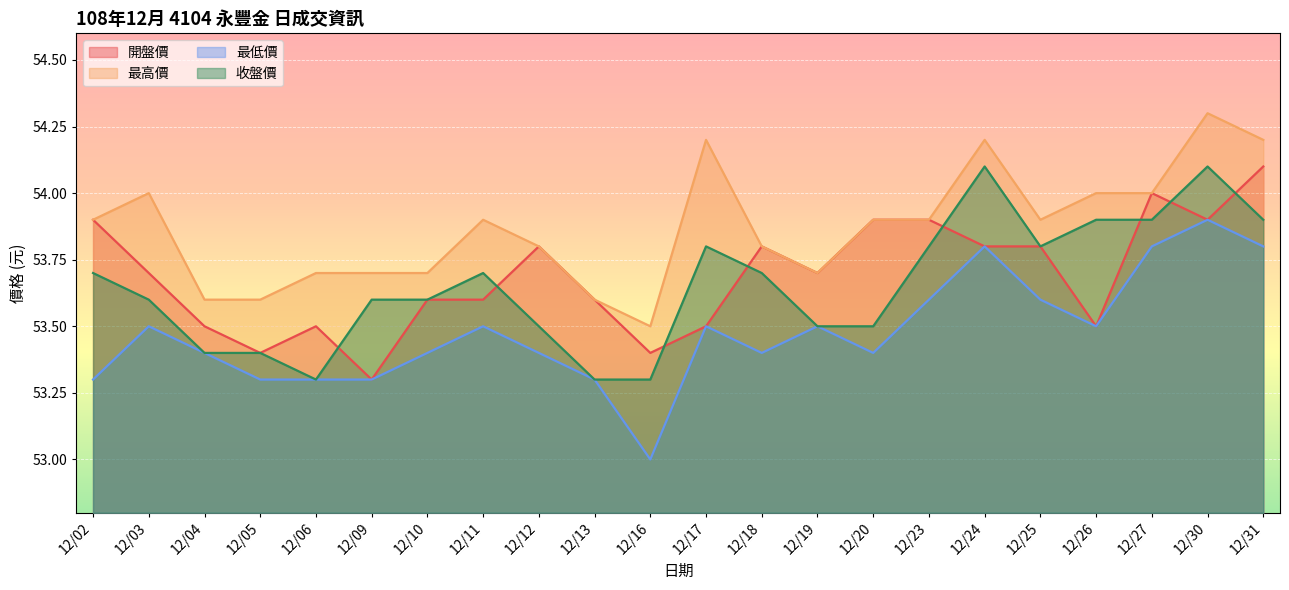

The value of 開盤價 at 12/31 is 94.5. True or false?

False